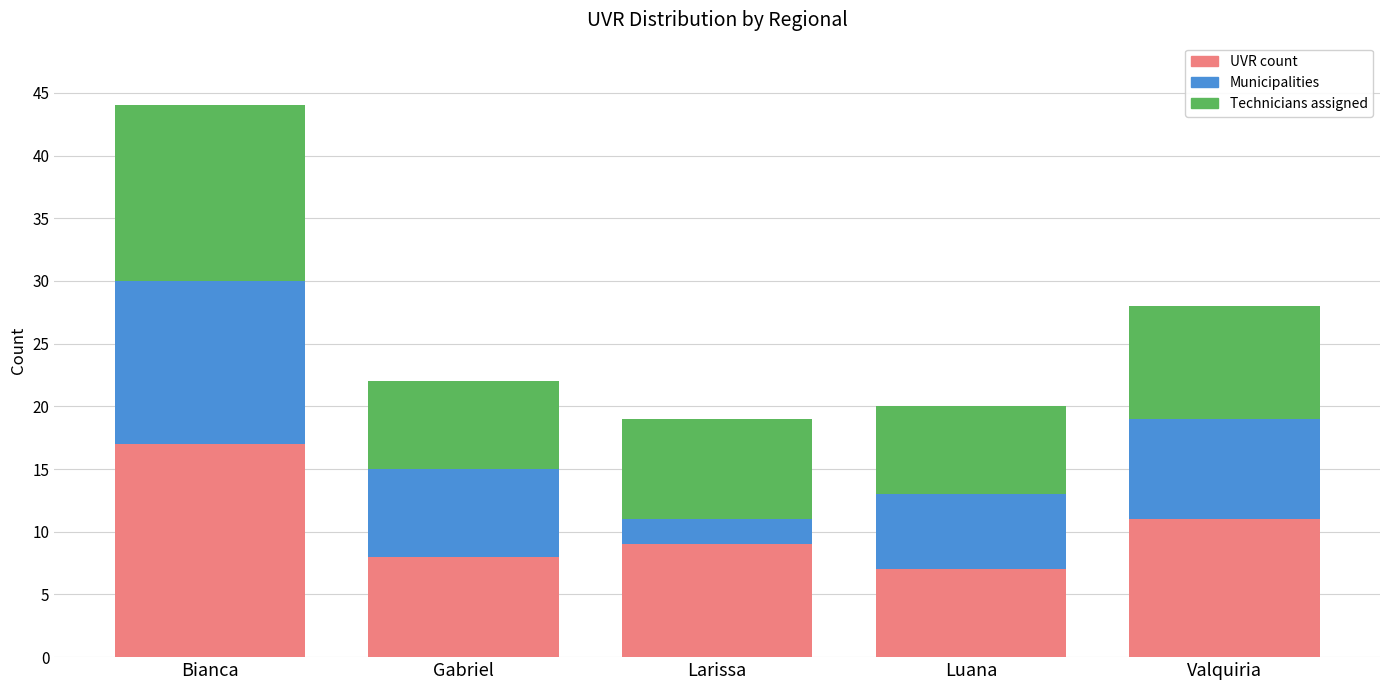

What is the total value across all series at Luana?

20